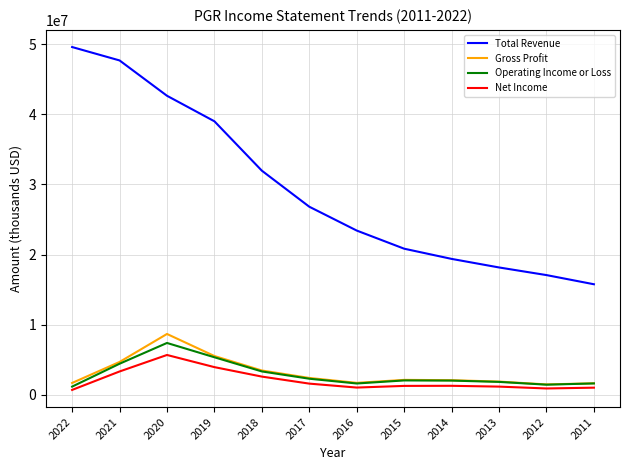

What is the difference between the highest and lowest values at 2013?

16991000